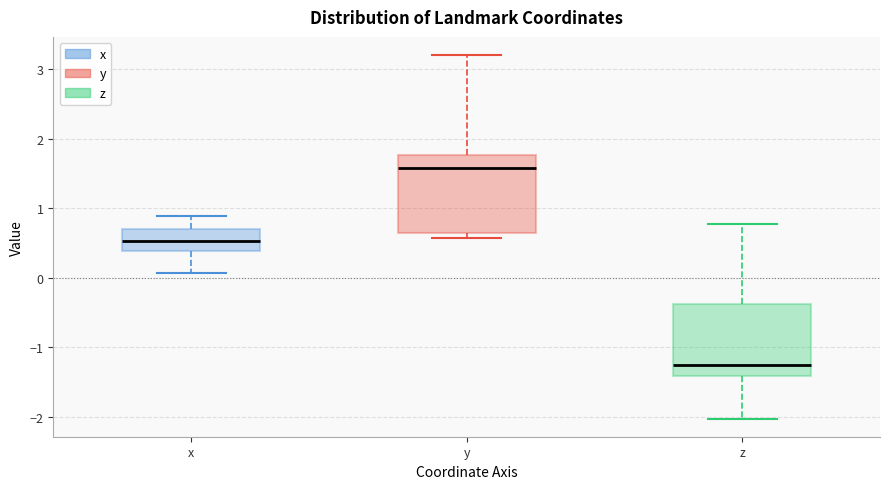

Reading left to right, transcribe this box plot: for each box, give where its median line is, the range the box spans, and where its two whiskers end, as read against the y-axis. The values are not printed on the chart, so give them approximately, as read against the axis.

x: median 0.5, box 0.4 to 0.7, whiskers 0.1 to 0.9
y: median 1.6, box 0.6 to 1.8, whiskers 0.6 (just below the box's lower edge) to 3.2
z: median -1.2, box -1.4 to -0.4, whiskers -2.0 to 0.8